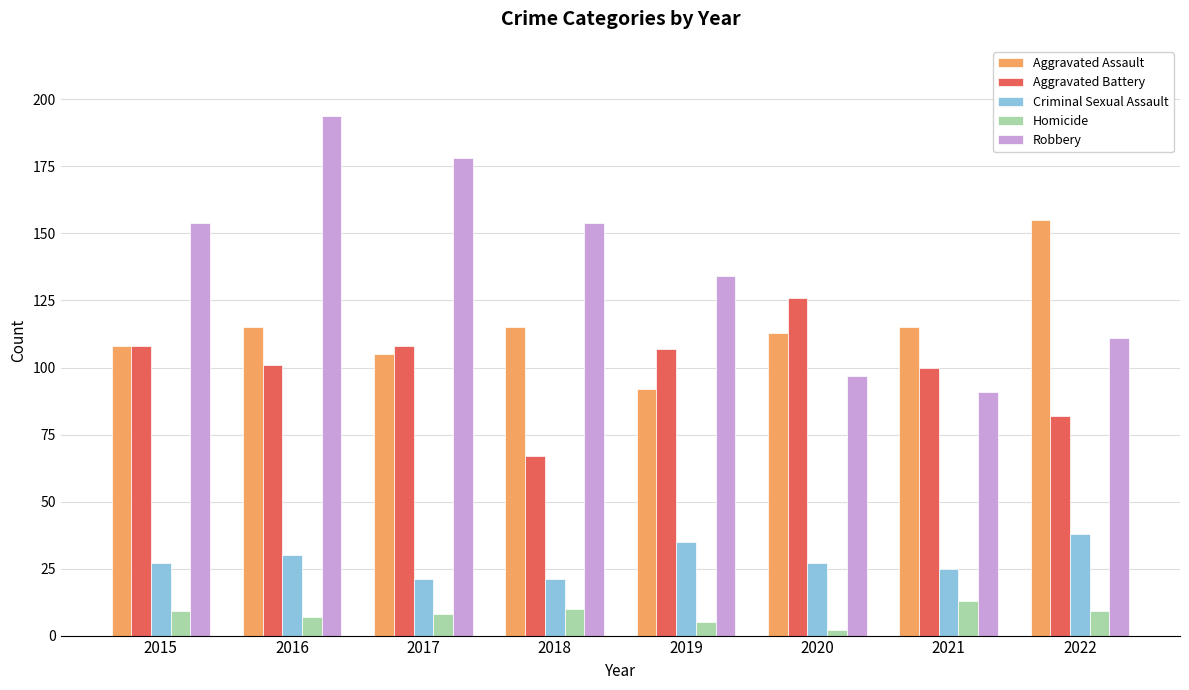

Which series has the widest spread of values?

Robbery